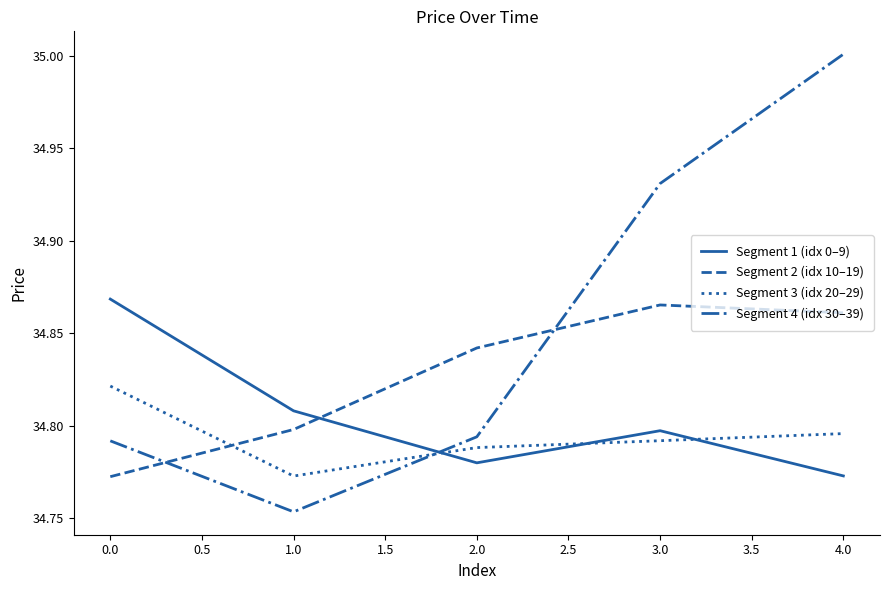

What position from the right is 1.0?

4